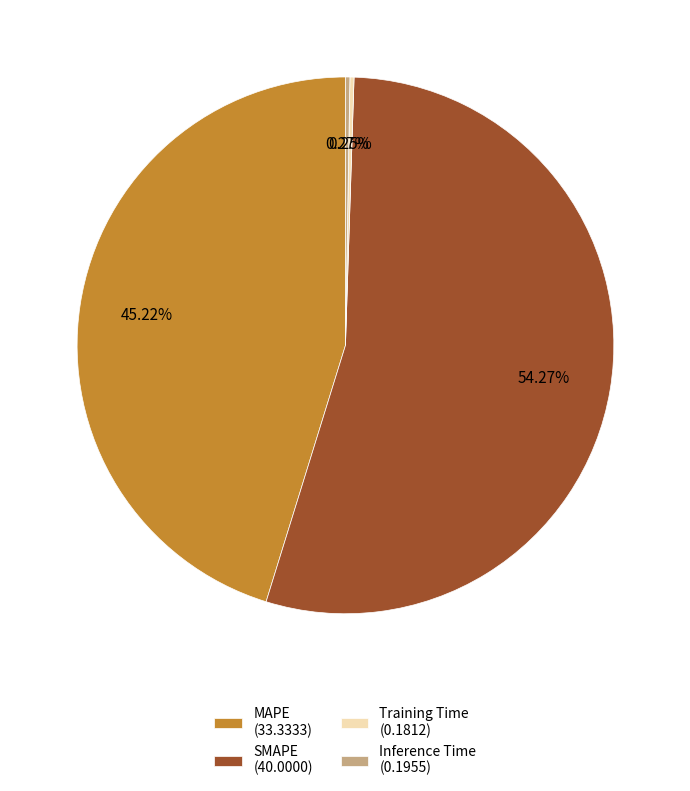

Is there a majority slice in this chart?

Yes